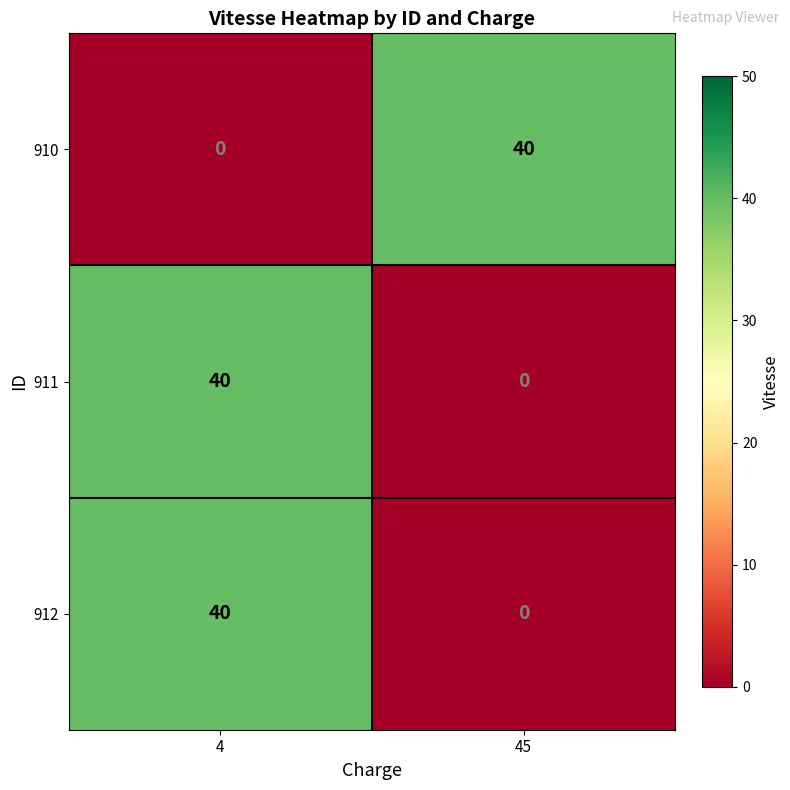

How many series are shown in this chart?

3